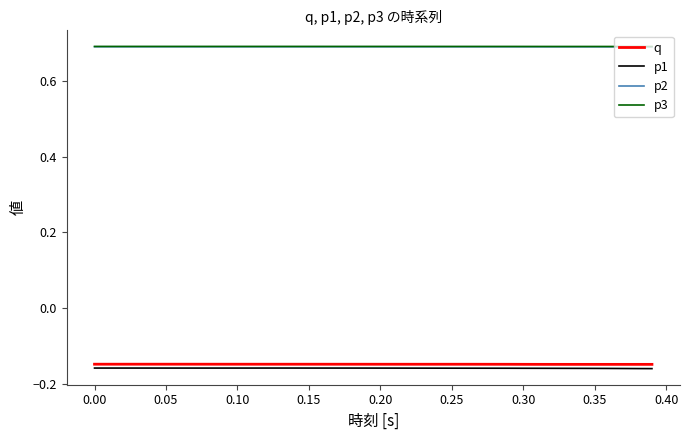

What are all the series names shown in the legend?

q, p1, p2, p3